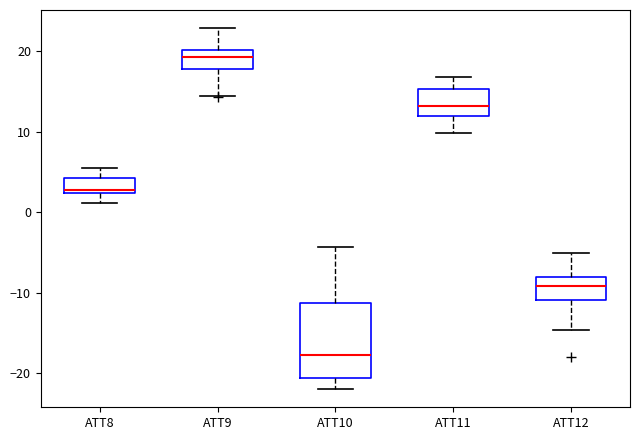

Which box has the highest median line?

ATT9